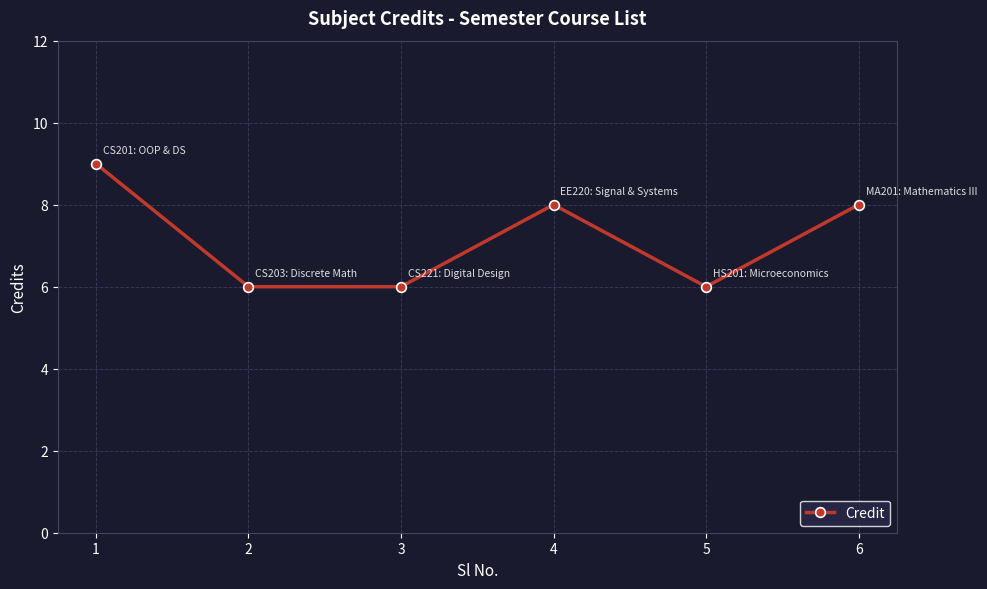

The value at 5 is 3. True or false?

False